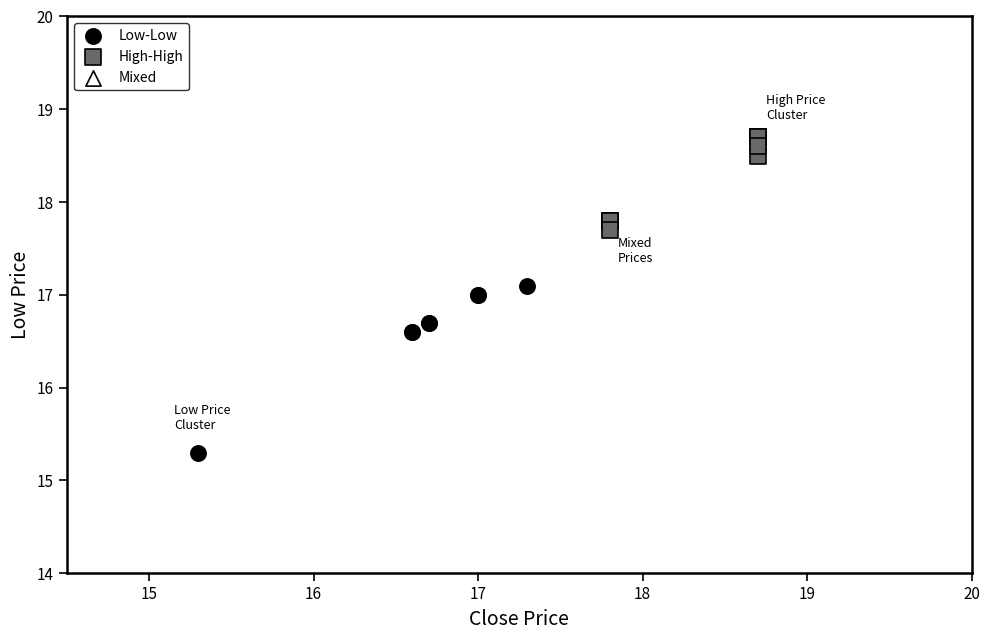

Which series contains the highest Y value?

High-High